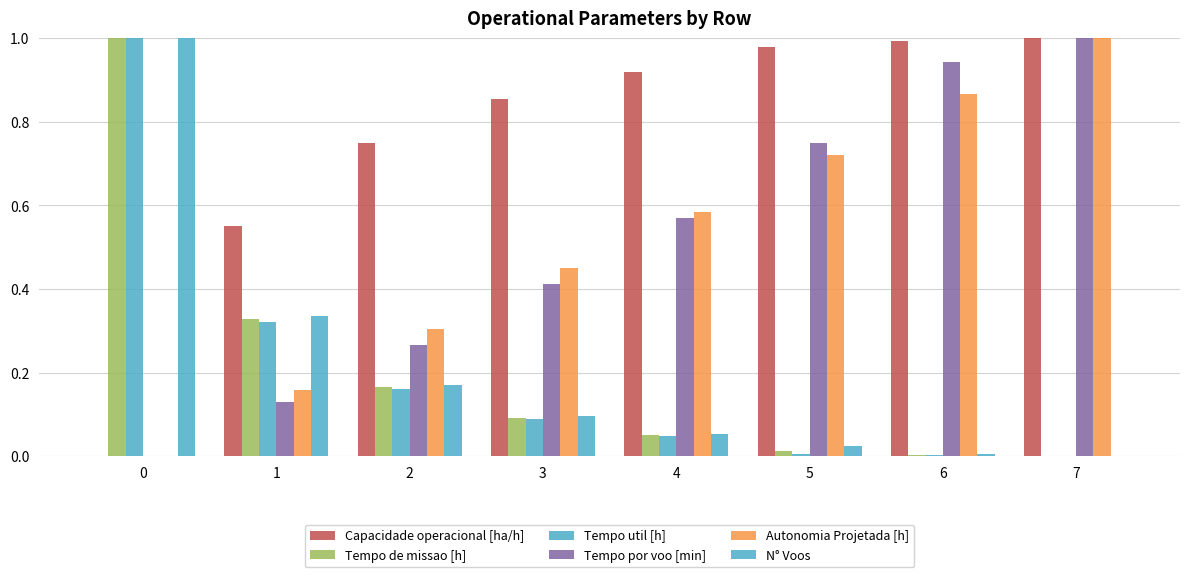

What are all the series names shown in the legend?

Capacidade operacional [ha/h], Tempo de missao [h], Tempo util [h], Tempo por voo [min], Autonomia Projetada [h], N° Voos